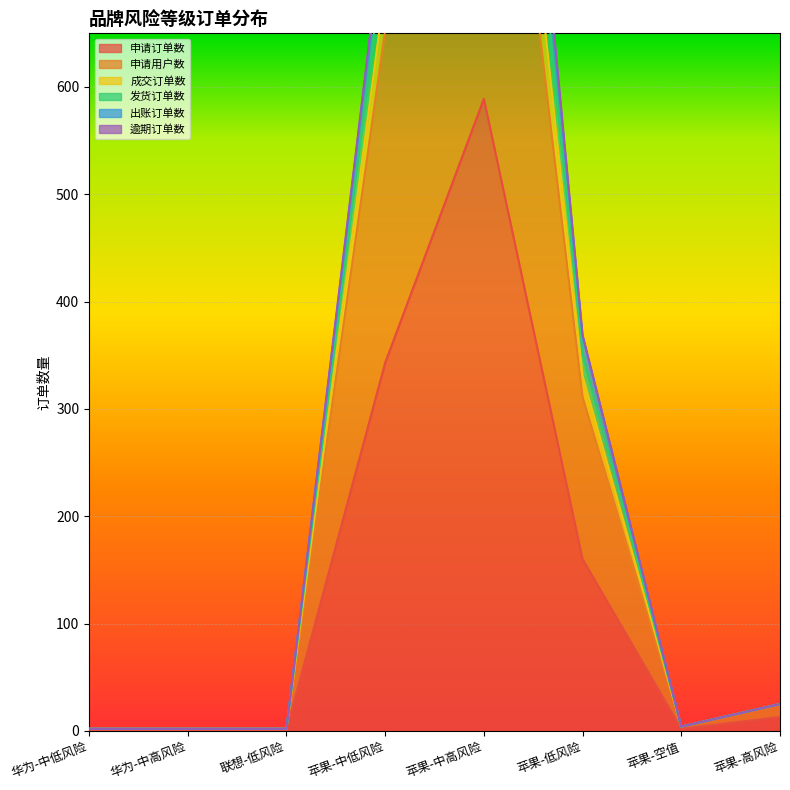

The value of 出账订单数 at 苹果-空值 is 4. True or false?

True